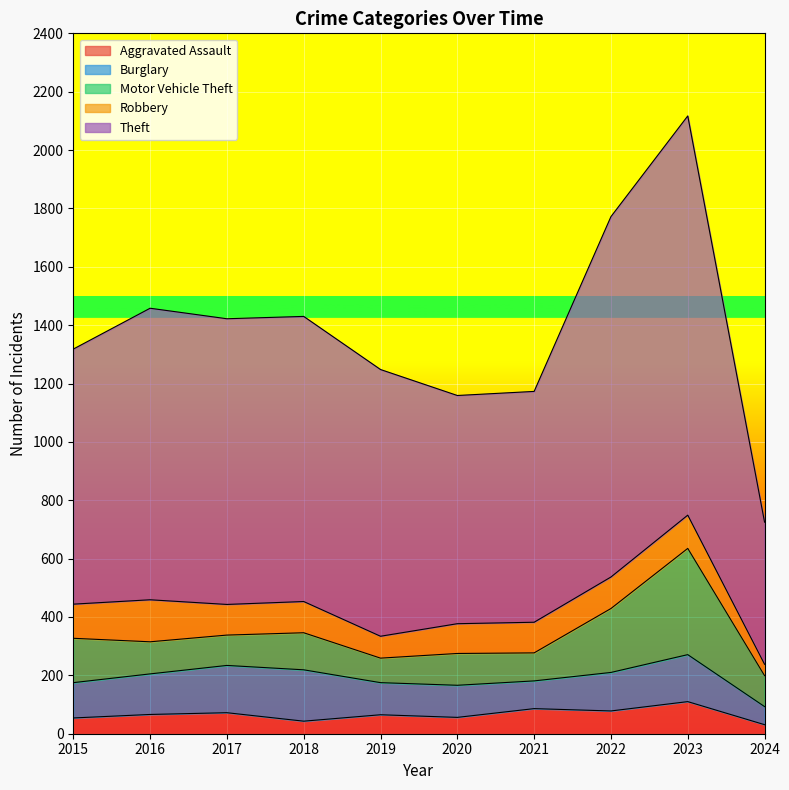

Where is the first local maximum for Robbery?

2016